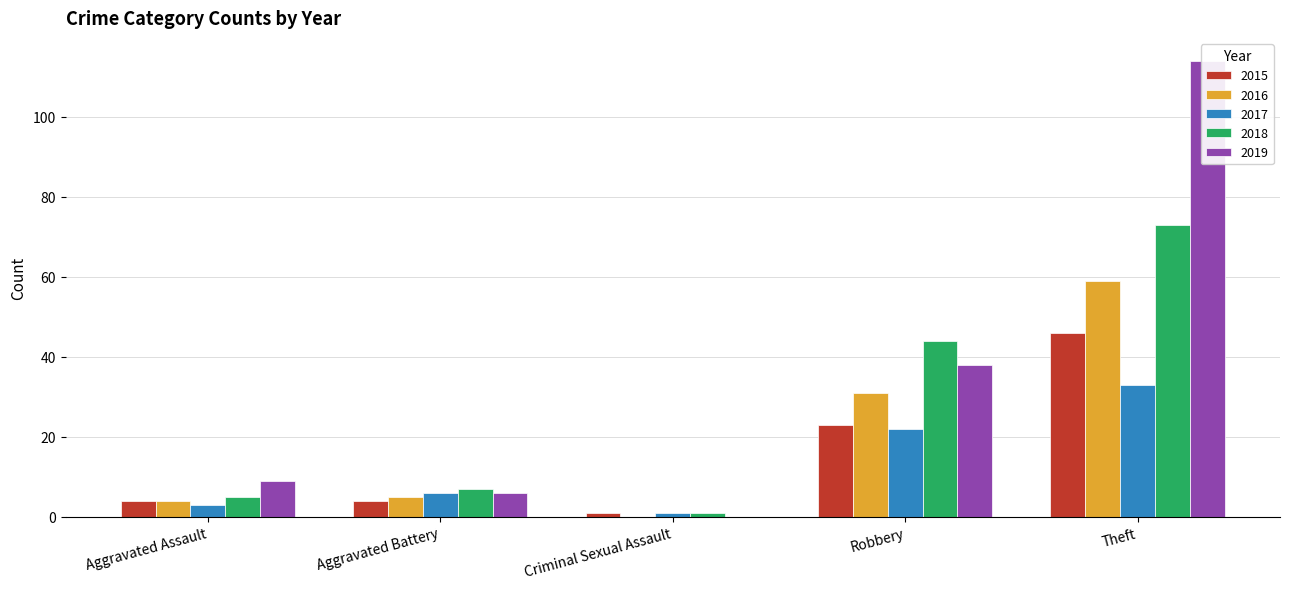

How many bars are there in total?

25